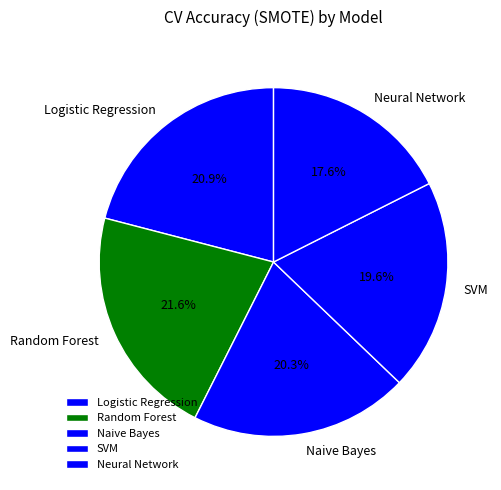

How many slices are in this pie chart?

5